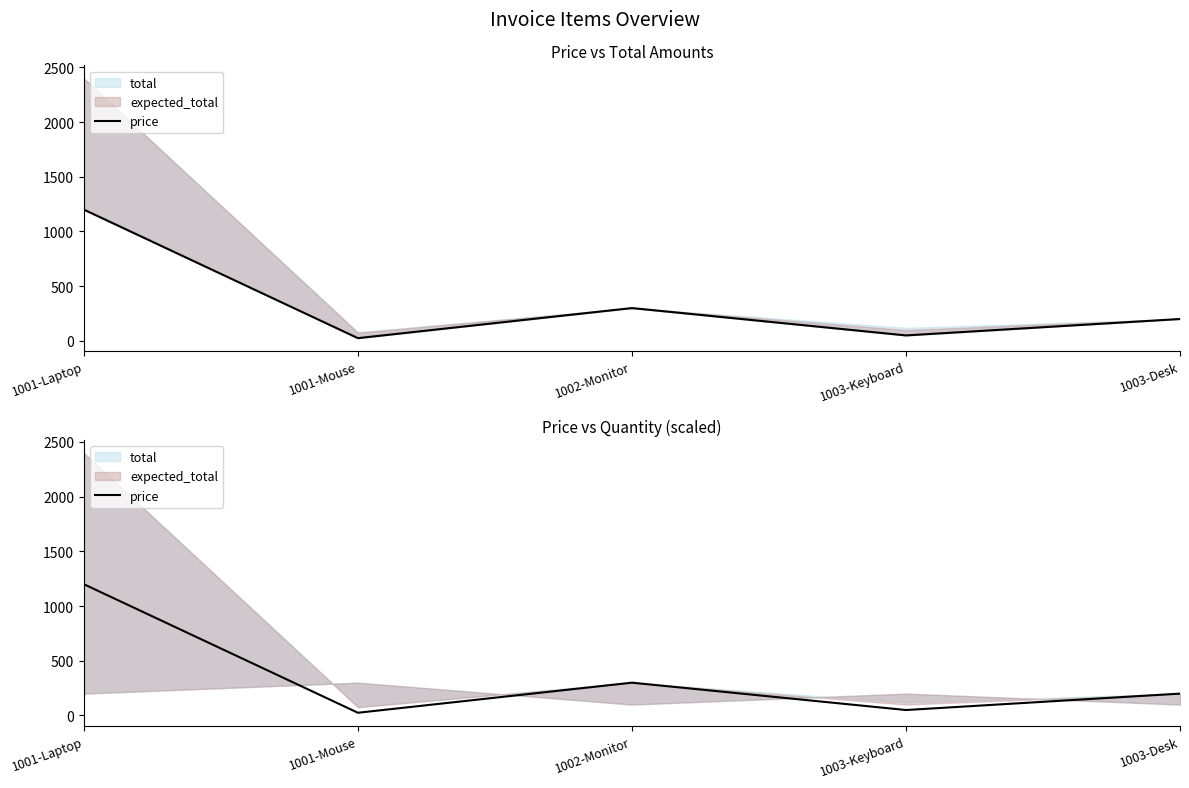

True or false: the data shows 300 at 1002-Monitor.

True